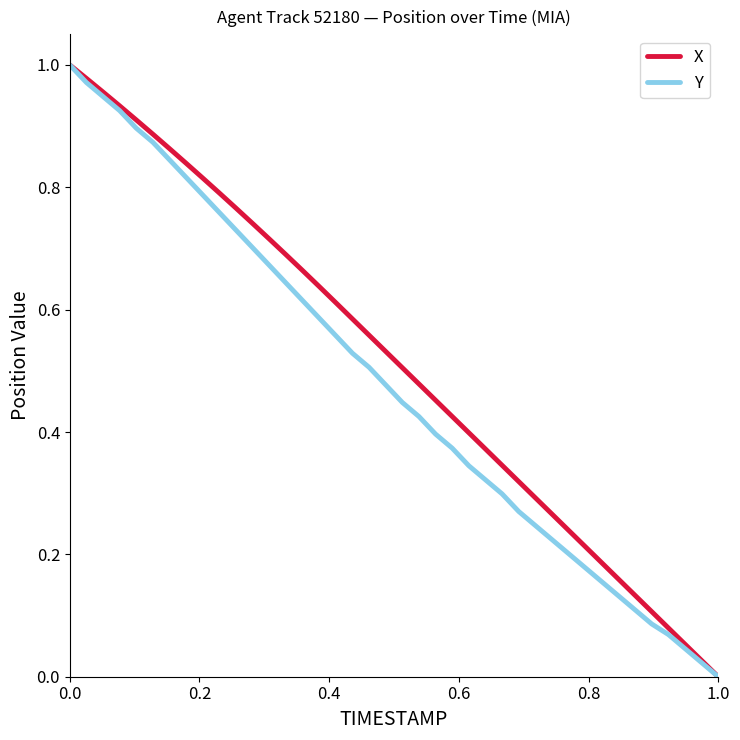

The Y series shows 1.0 at 0.0. True or false?

True